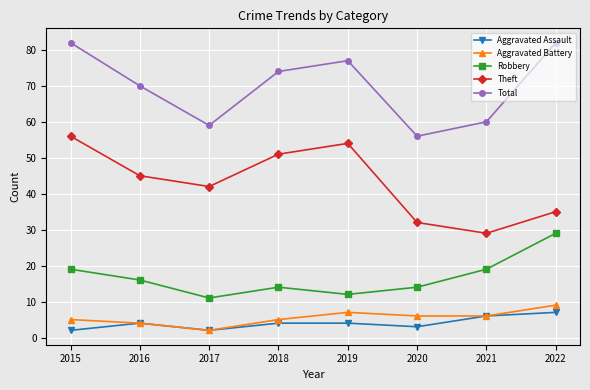

Which category has the lowest value in the Total series?

2020